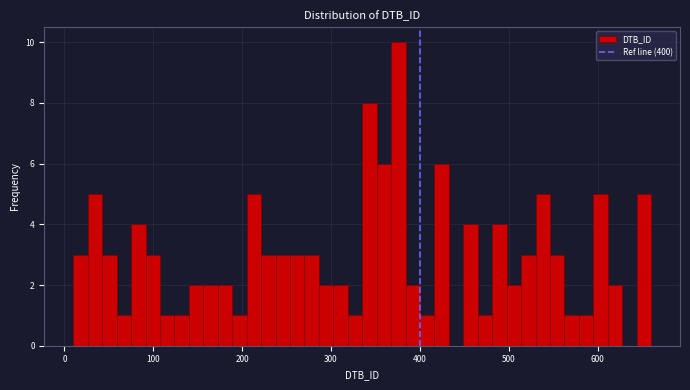

Around what value on the x-axis is the tallest bar? Give the approximate position of its centre, as read against the axis.

380